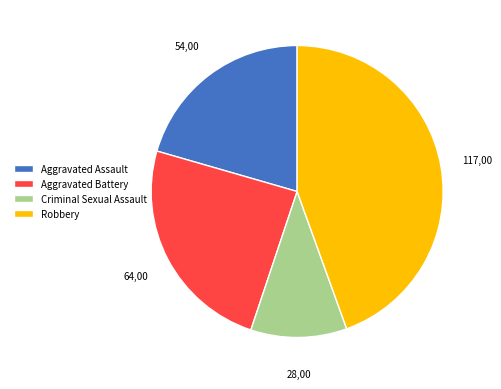

Is there any slice that represents more than half of the pie?

No